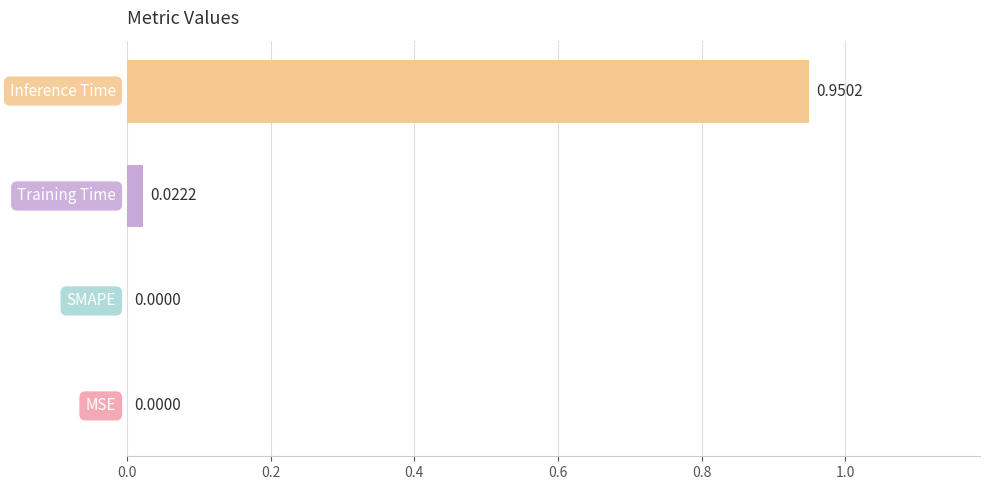

How many values exceed 0?

2